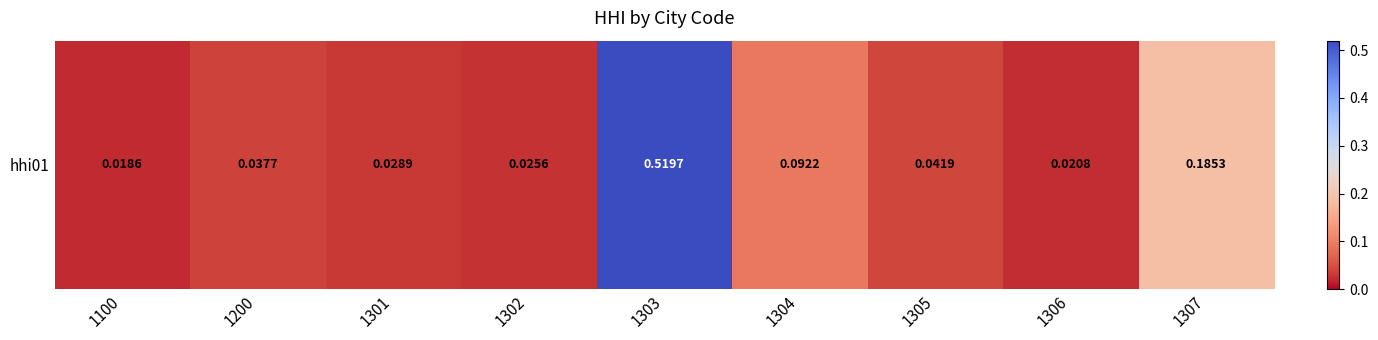

The value at 1100 is 0.0. True or false?

True